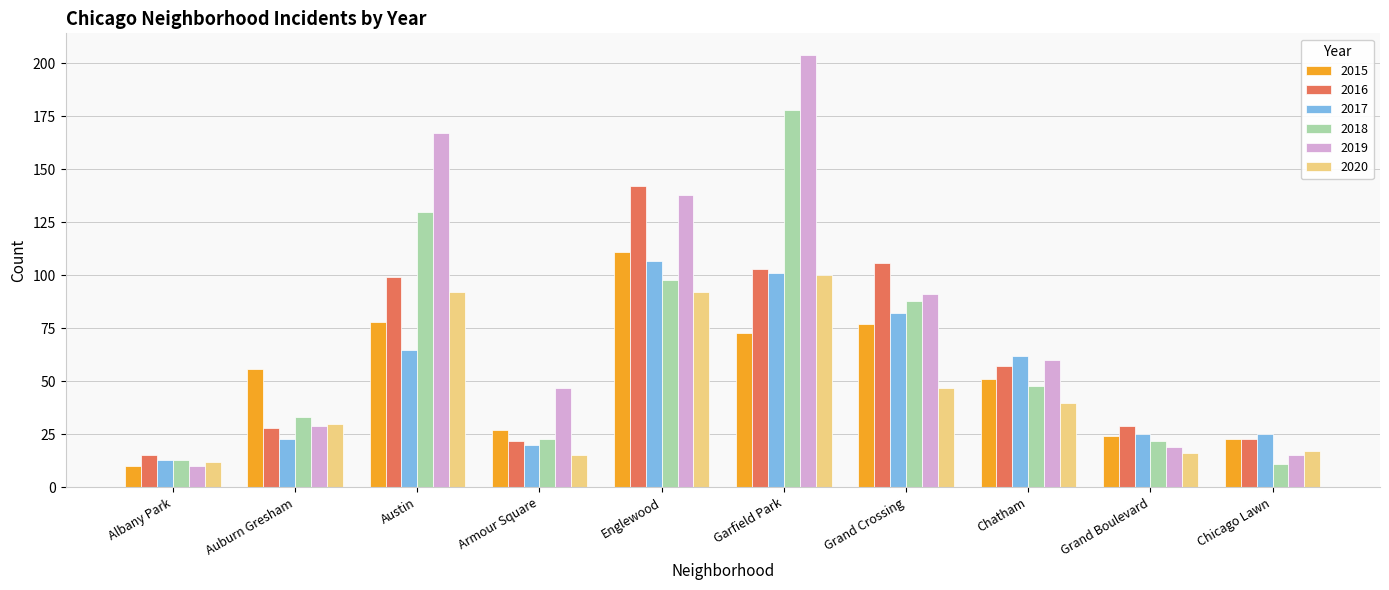

Which category has the highest value across all series?

Garfield Park